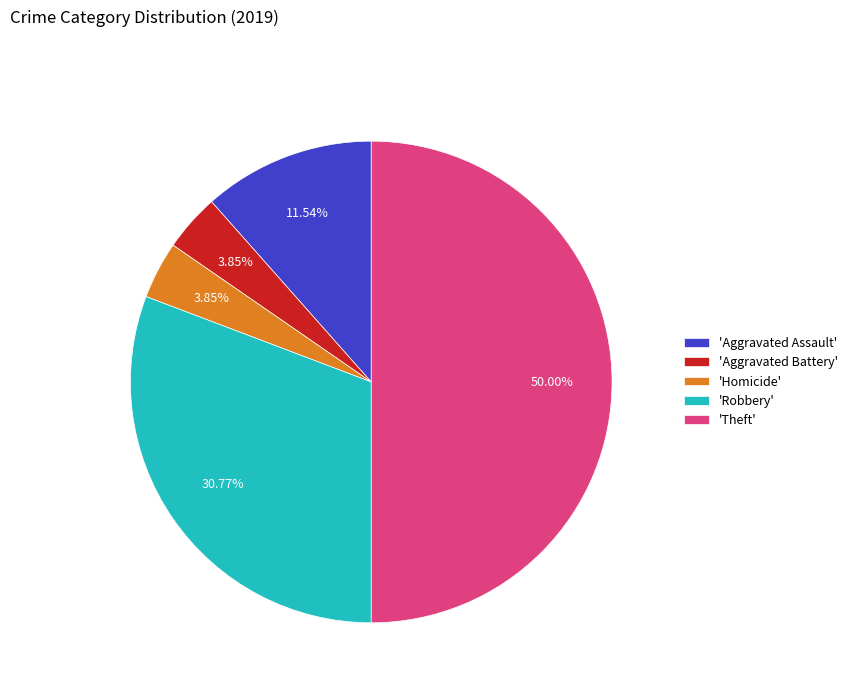

Count the number of slices in the pie.

5